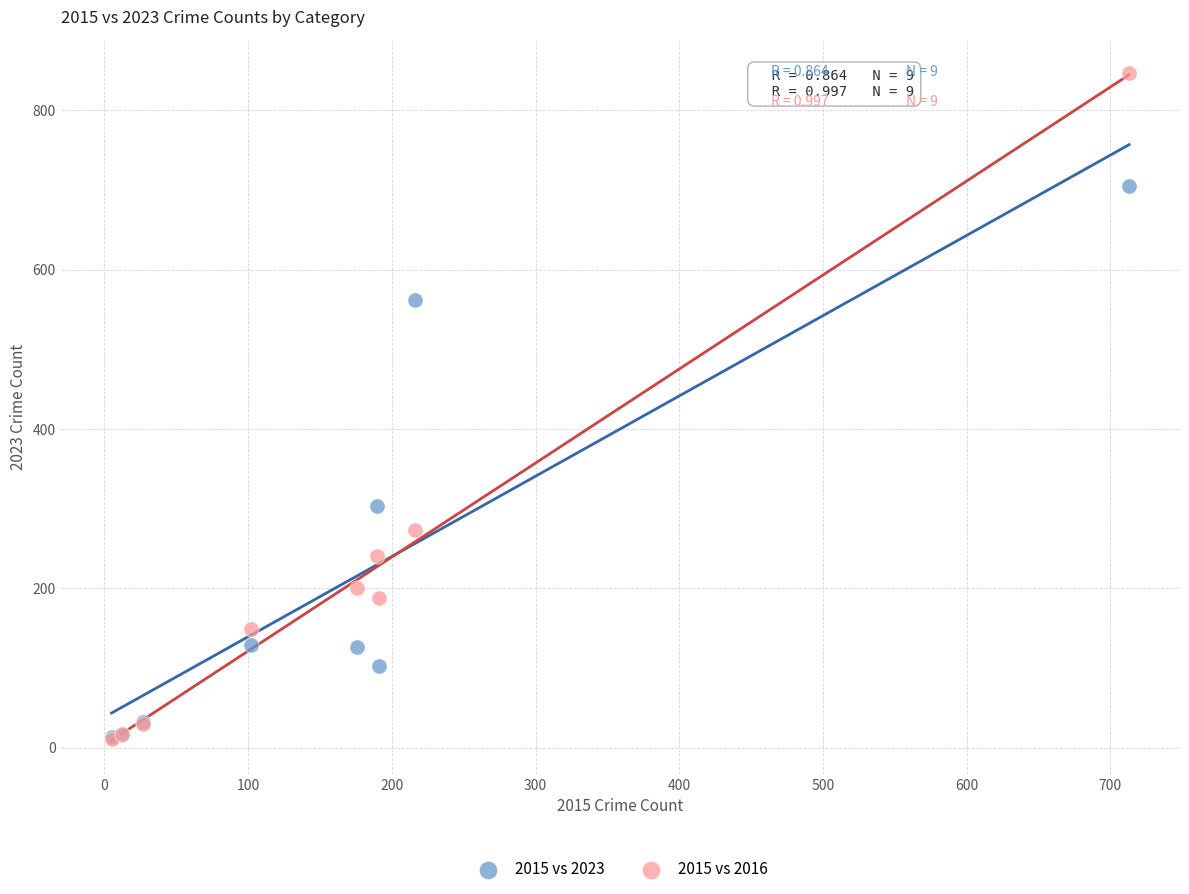

In the 2015 vs 2023 series, what Y value is closest to 359?

303